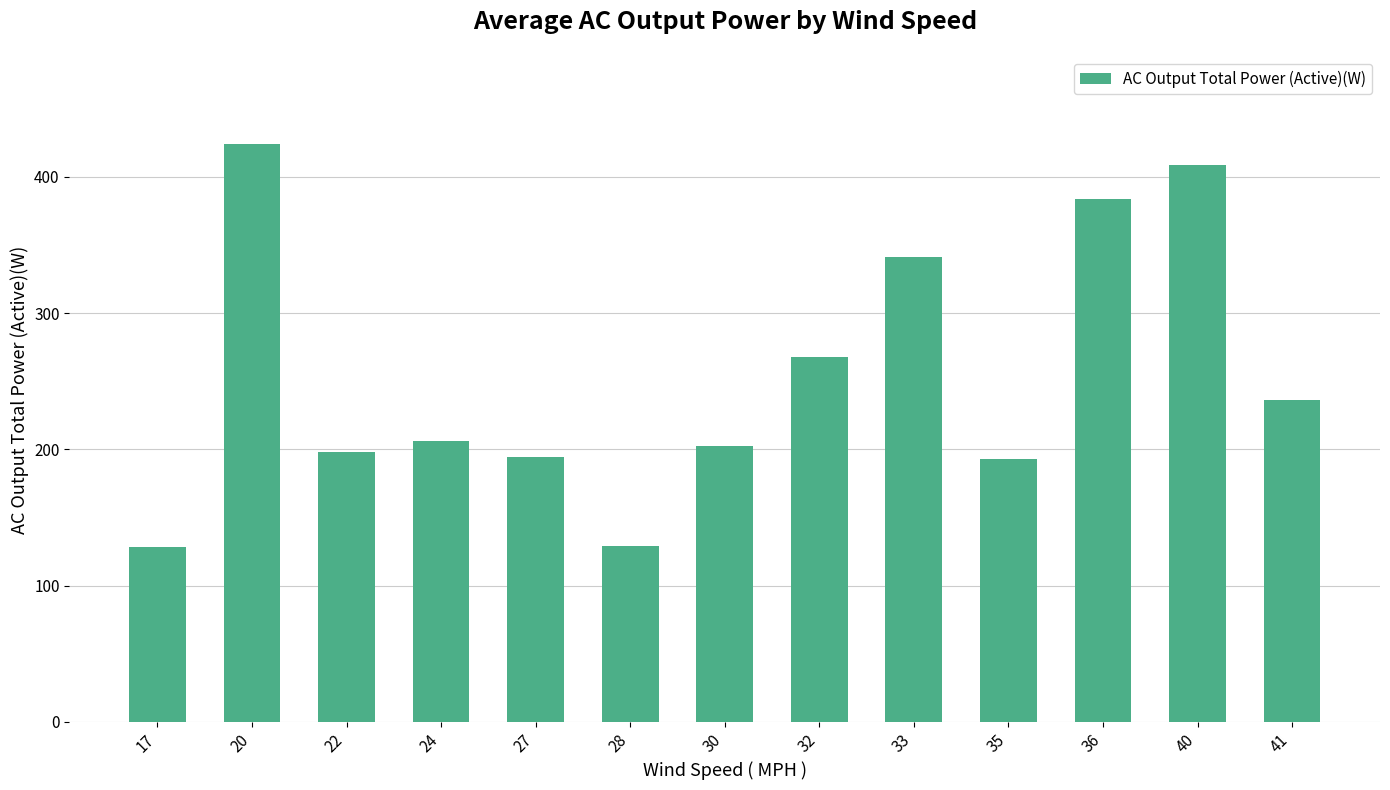

What is the value of the 8th bar from the left?

267.9